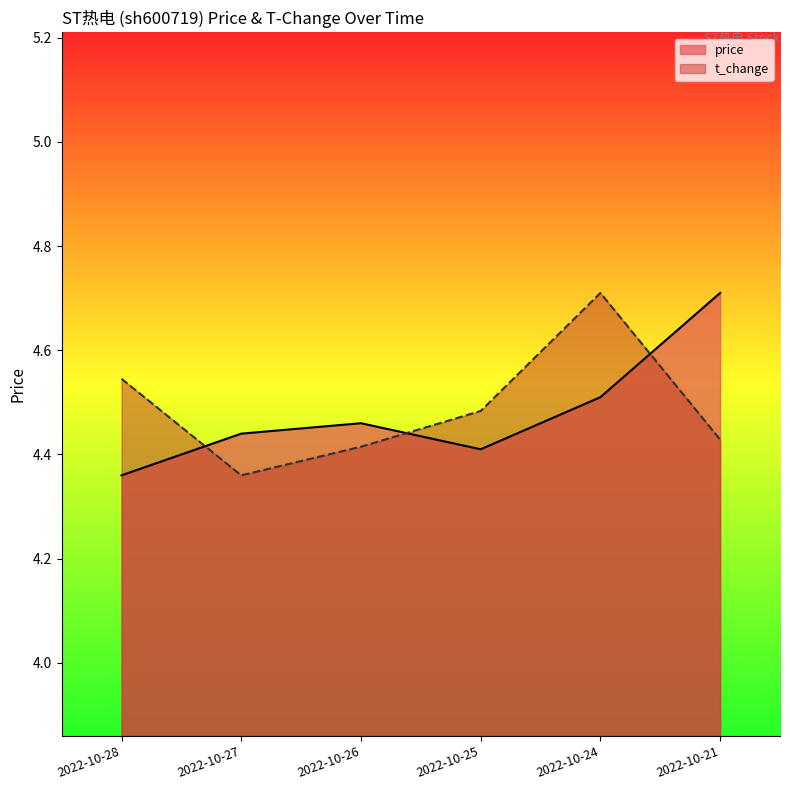

Does the chart display data point markers on the line(s)?

No